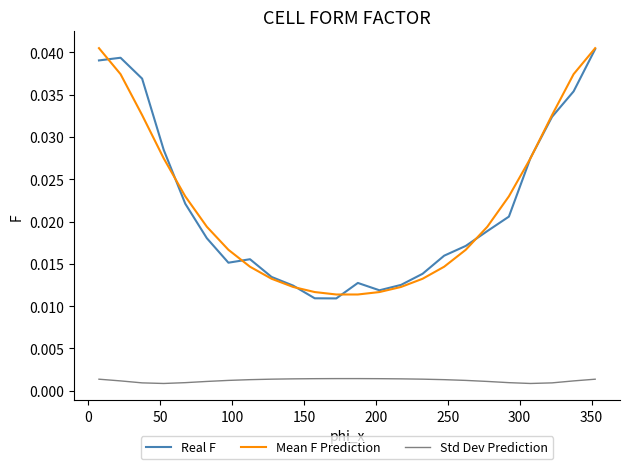

True or false: Std Dev Prediction and Real F intersect in this chart.

False